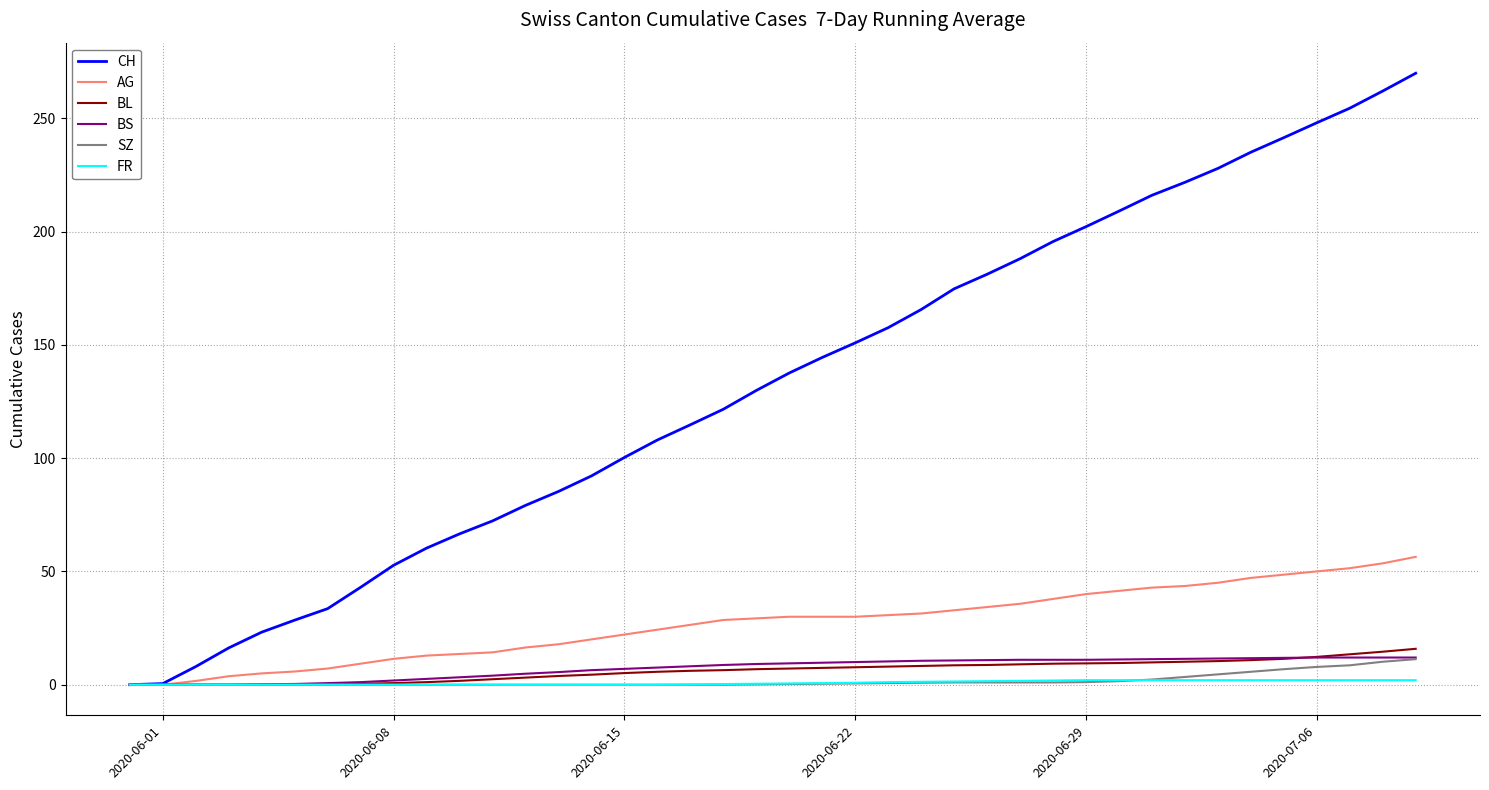

Which series has the widest spread of values?

CH